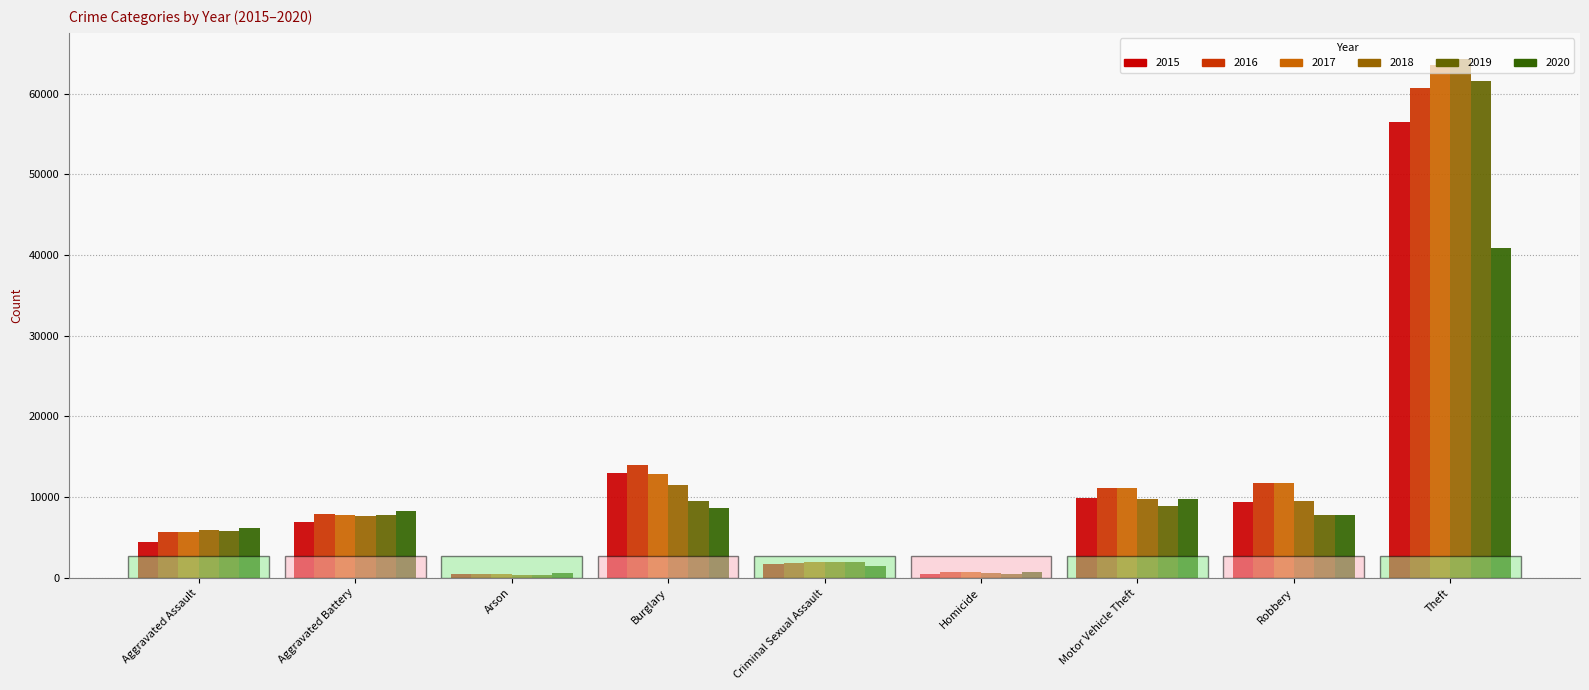

What is the value of the 2018 bar at the 1st from the left?

5914